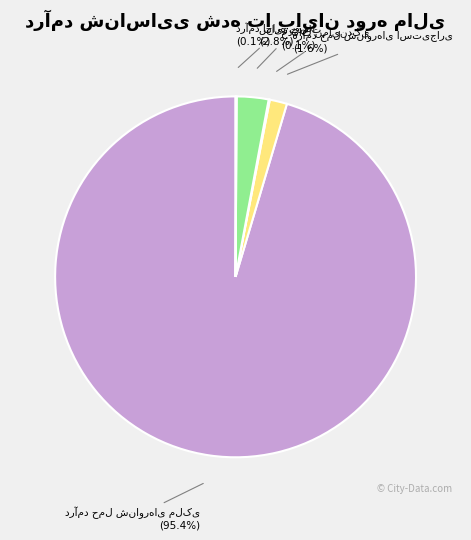

Is there a majority slice in this chart?

Yes